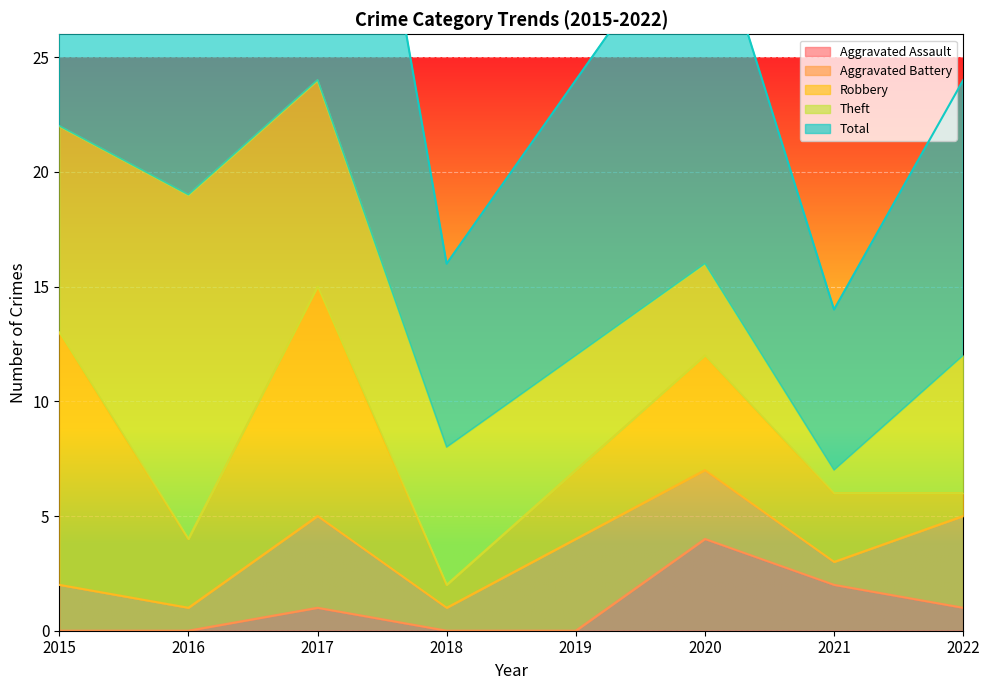

What is the value of the Aggravated Battery point at the 2nd from the left?

1